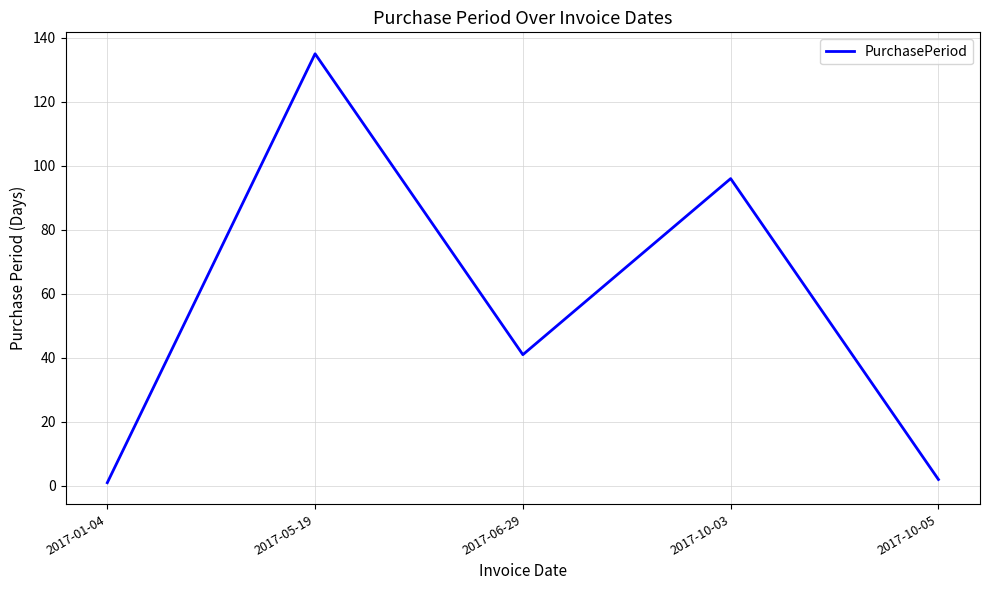

Approximately how many times larger is the value at 2017-10-03 compared to 2017-06-29?

2.3